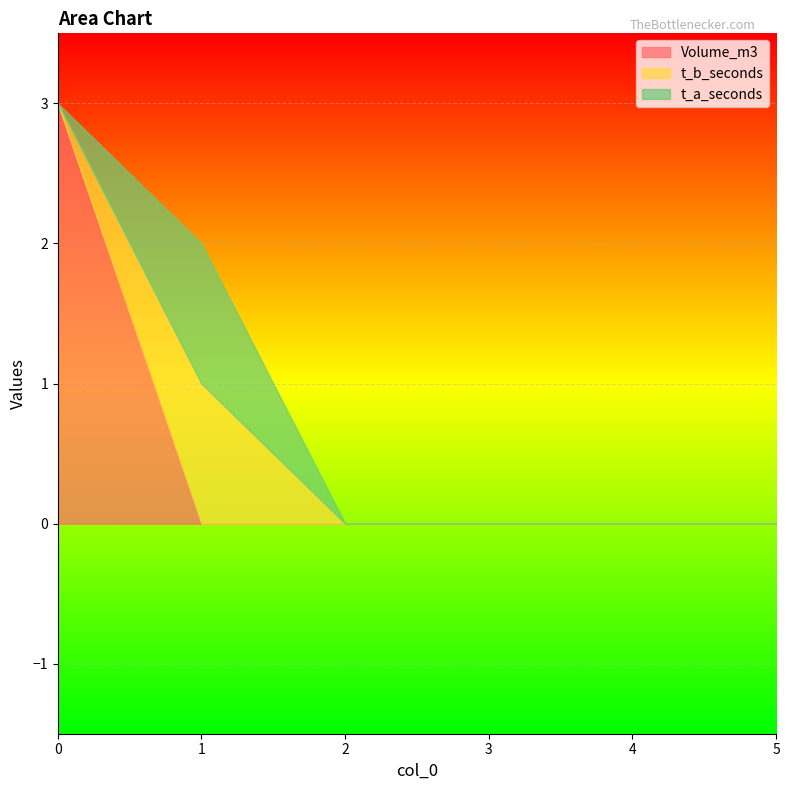

Which has a higher value, 2 or 1?

2